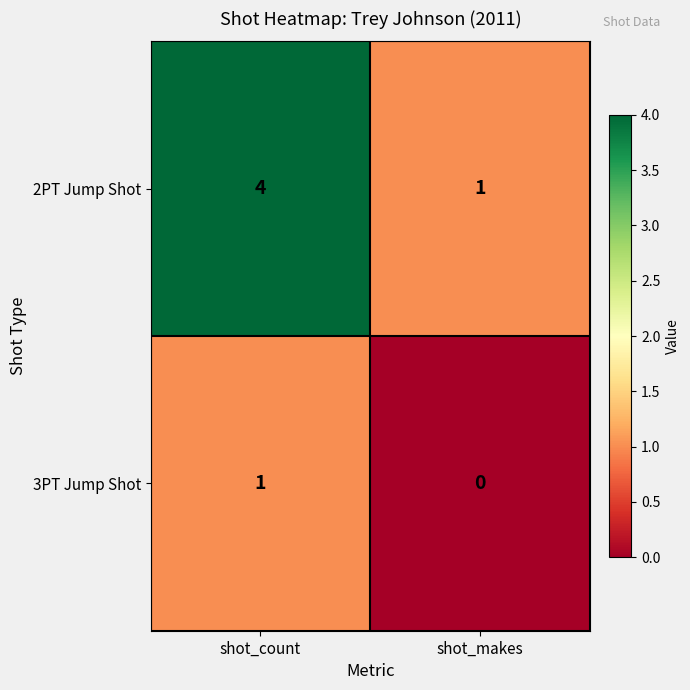

Rank the series by their average value, from lowest to highest.

3PT Jump Shot, 2PT Jump Shot